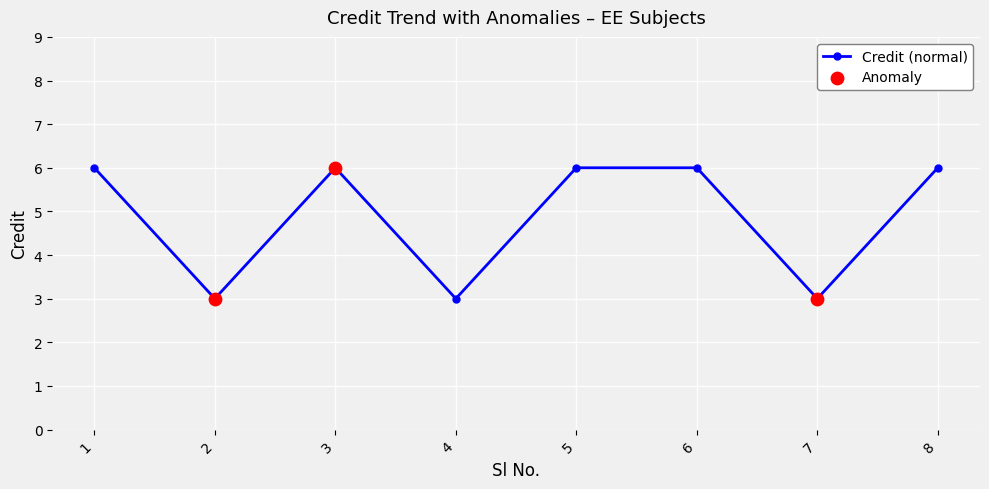

What is the ratio of the value at 7 to the value at 6?

0.5